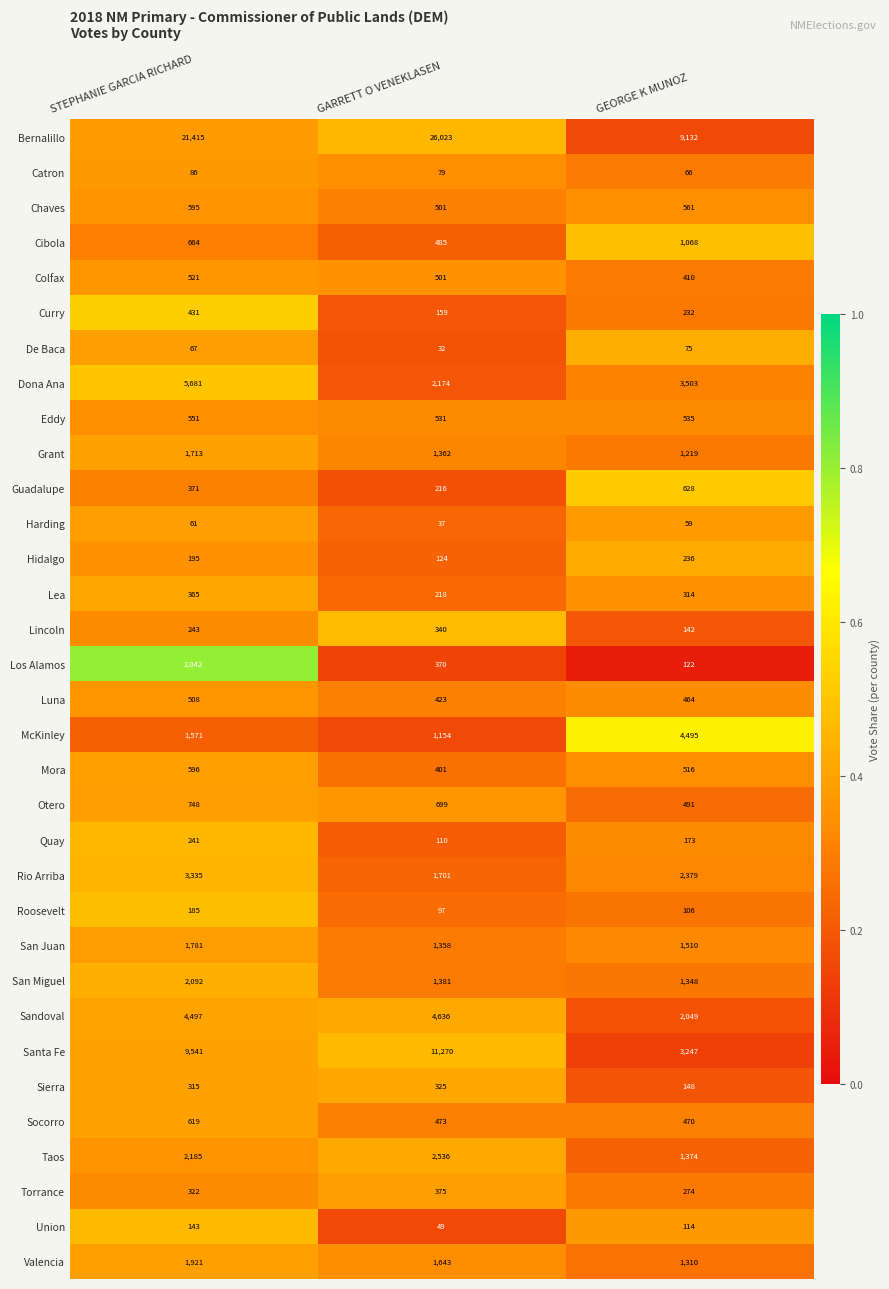

What is the sum of all San Juan values?

4649